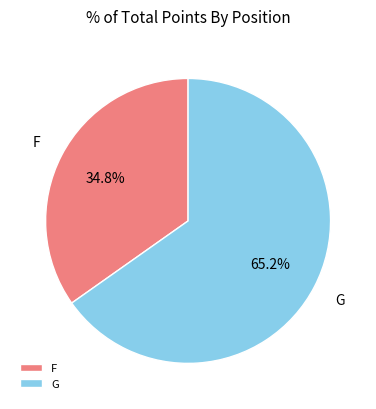

To the nearest percent, what percentage of the pie is G?

65%